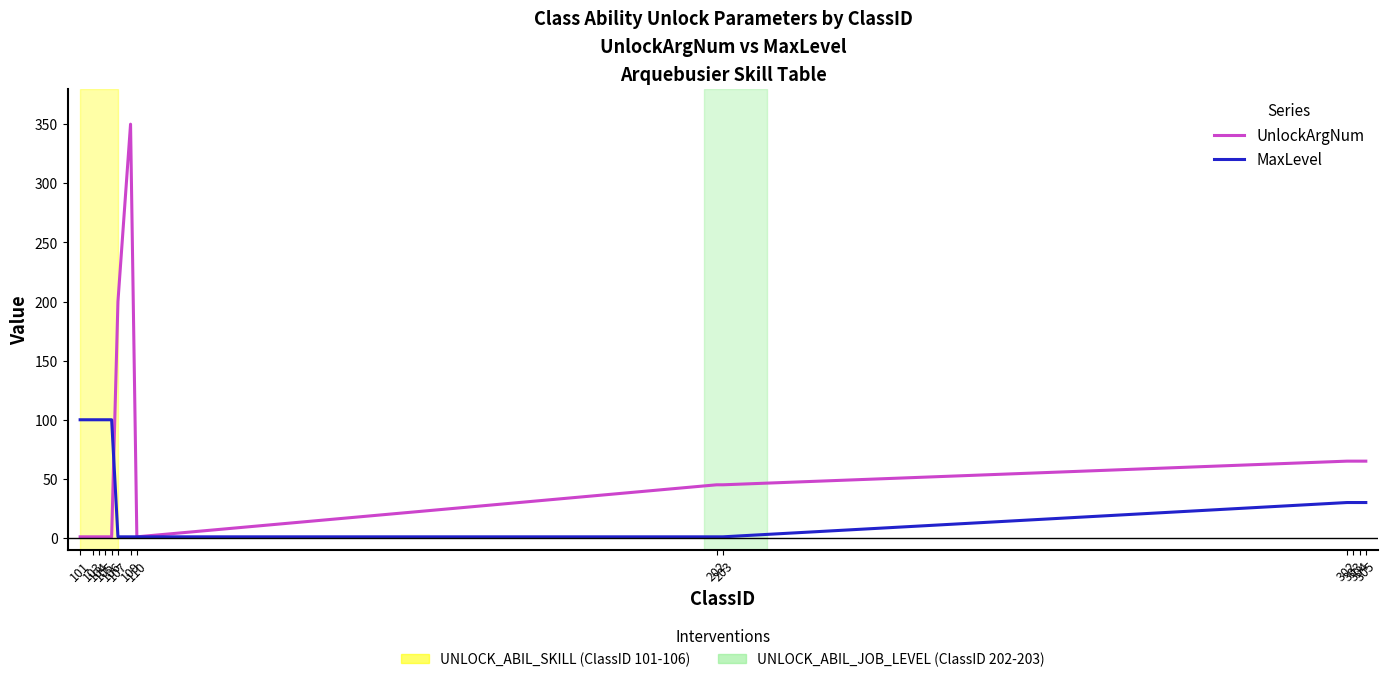

What is the maximum value shown in the chart?

350